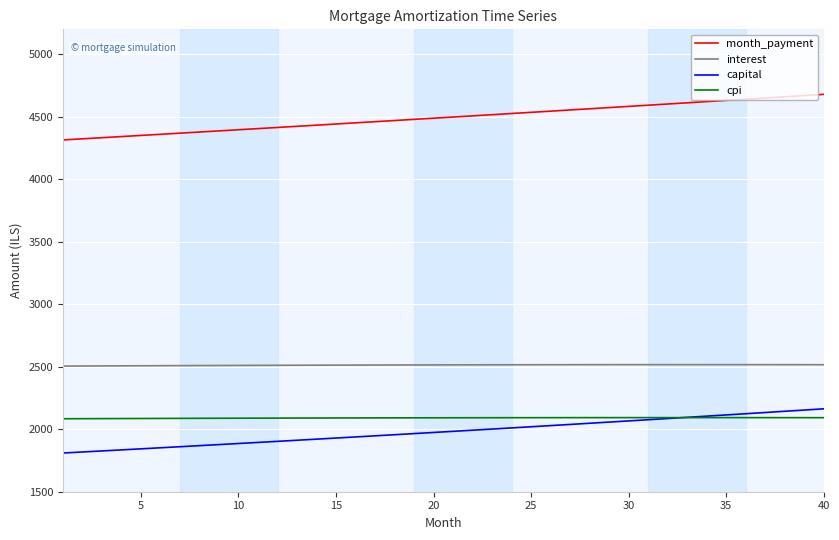

True or false: interest and cpi intersect in this chart.

False